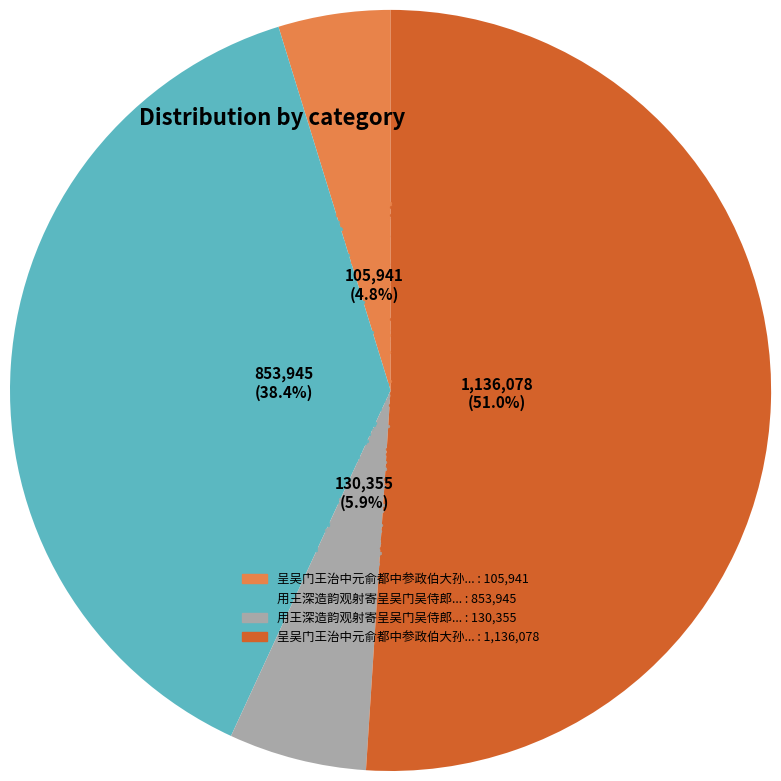

True or false: 呈吴门王治中元俞都中参政伯大孙先人同榜 accounts for 37% of the total.

False